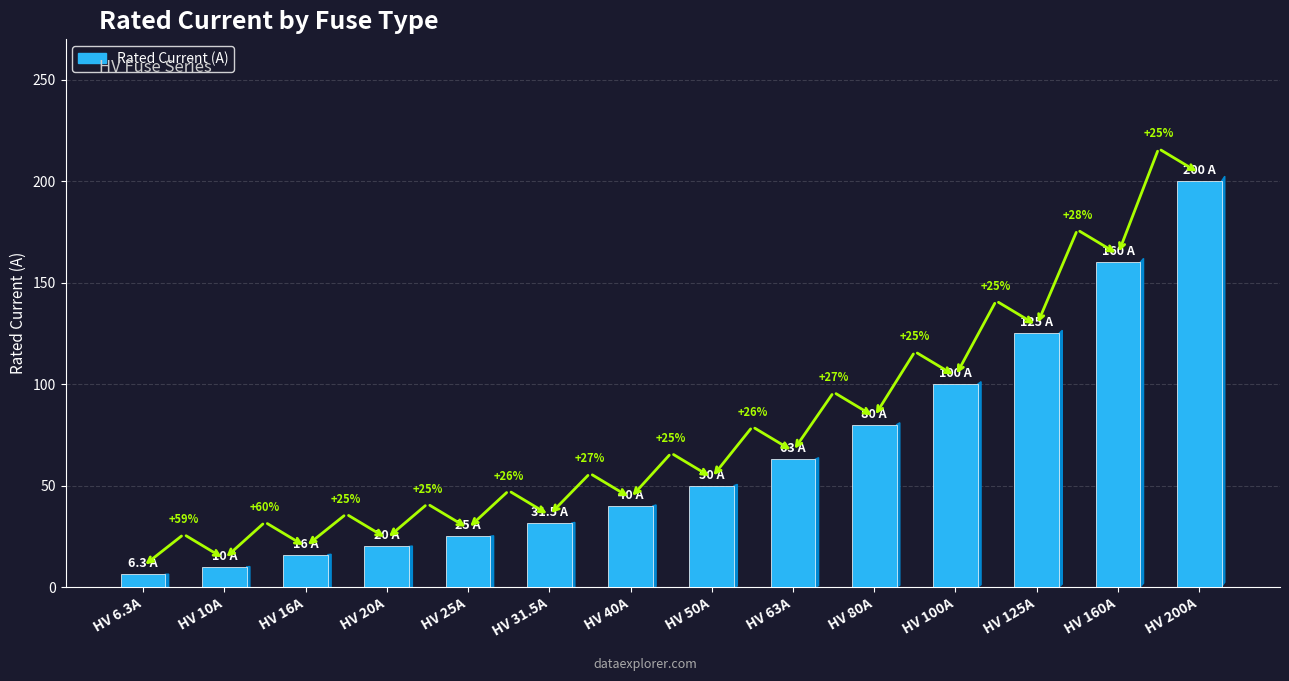

Reading left to right, transcribe all the data shown in this chart.

HV 6.3A=6.3	HV 10A=10.0	HV 16A=16.0	HV 20A=20.0	HV 25A=25.0	HV 31.5A=31.5	HV 40A=40.0	HV 50A=50.0	HV 63A=63.0	HV 80A=80.0	HV 100A=100.0	HV 125A=125.0	HV 160A=160.0	HV 200A=200.0